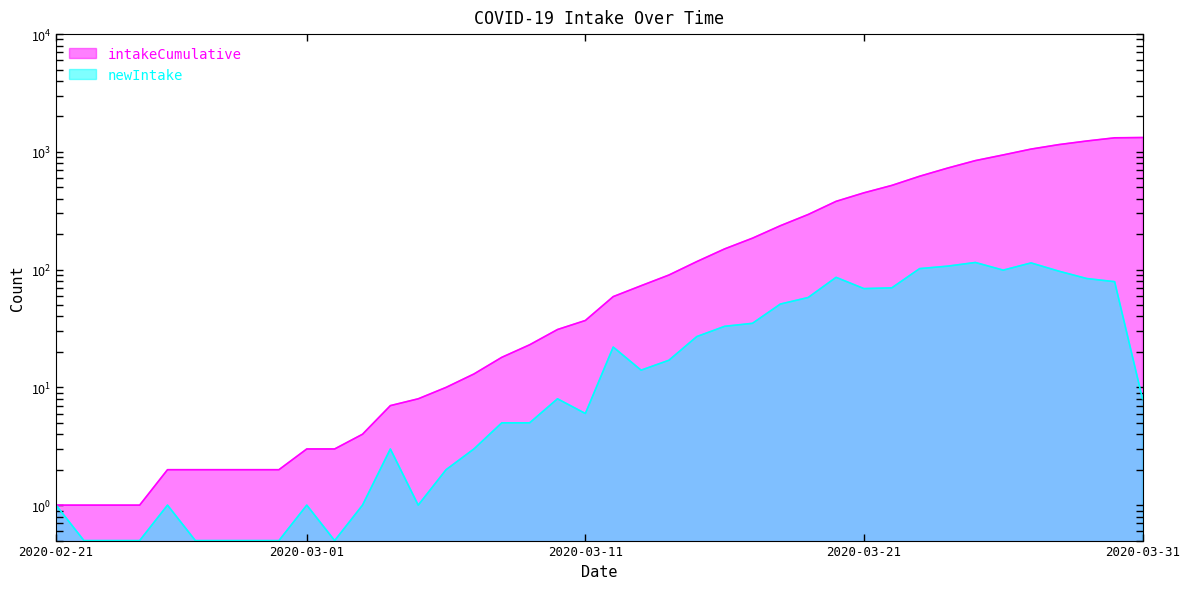

What is the label of the 1st point from the right?

2020-03-31